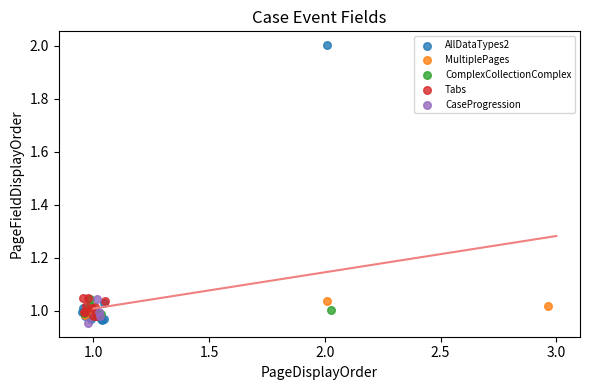

Which series has the largest Y range (max minus min)?

AllDataTypes2